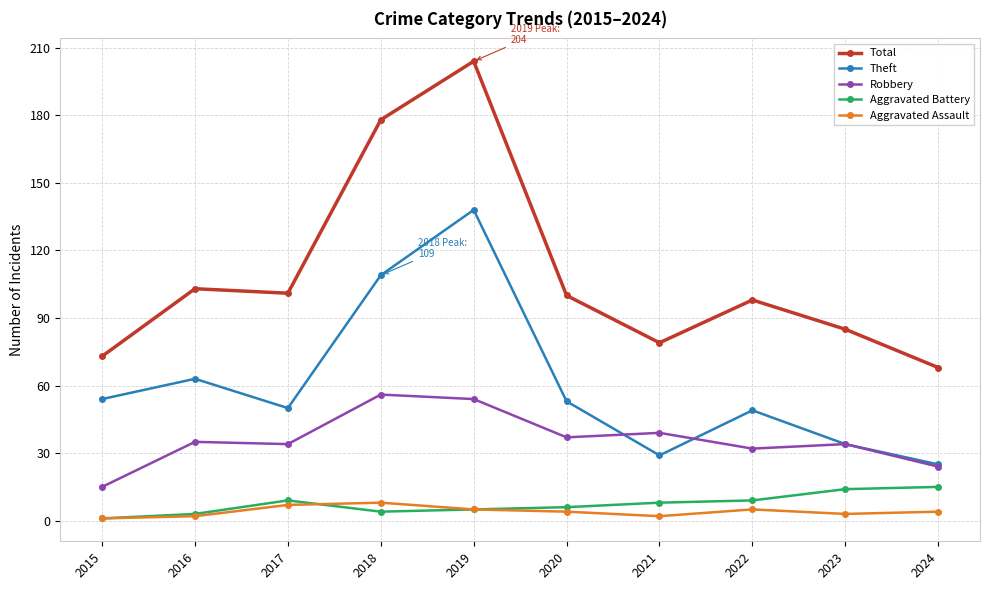

True or false: Robbery and Aggravated Battery cross at least once.

False